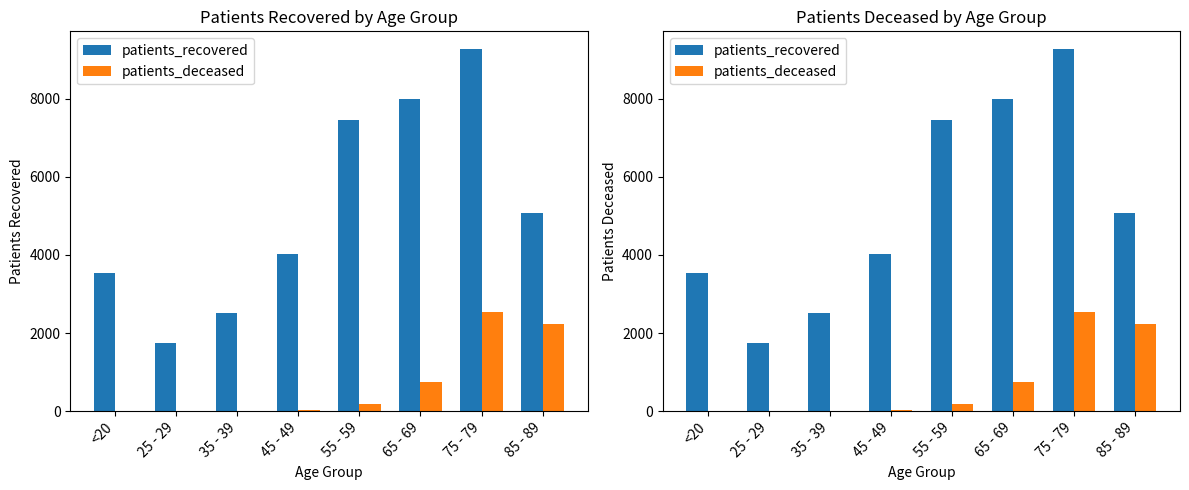

Where does the patients_deceased series first go above 187?

65 - 69